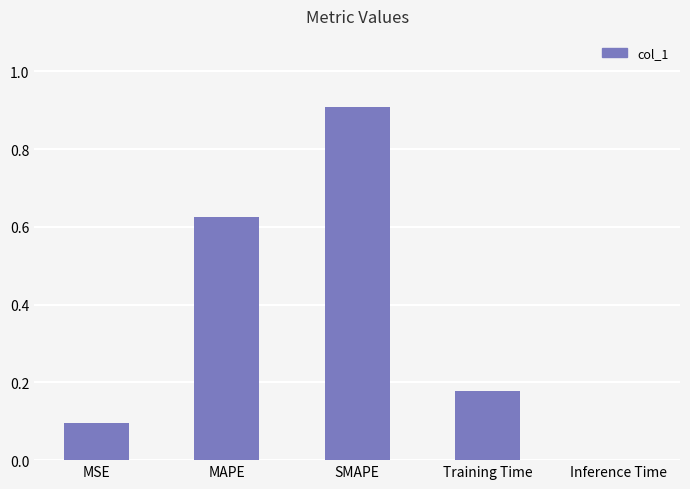

The chart shows a value of 0.0 at Inference Time. True or false?

True